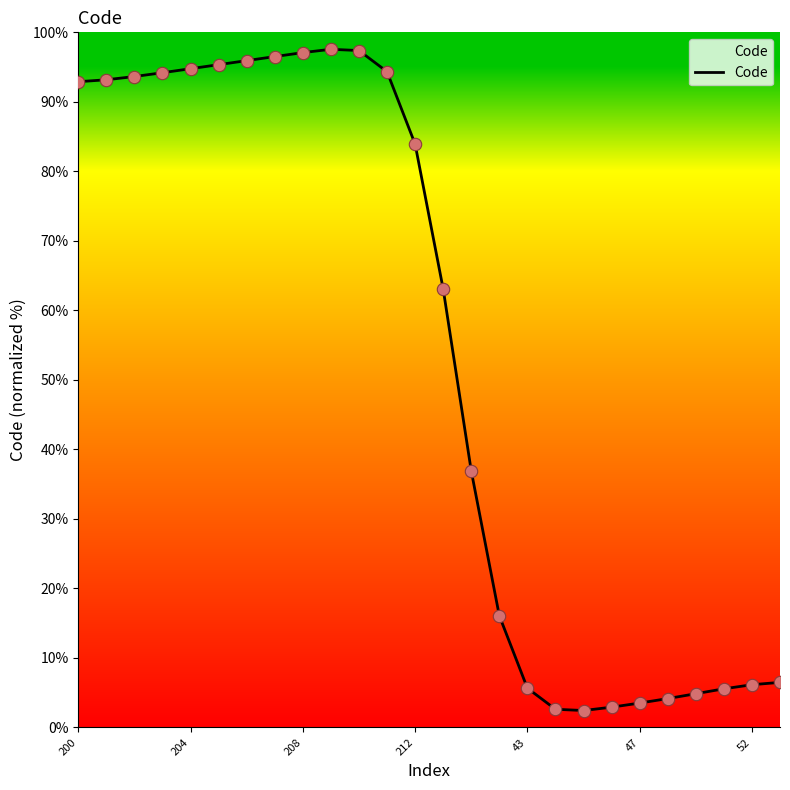

What is the minimum value shown in the chart?

2.4